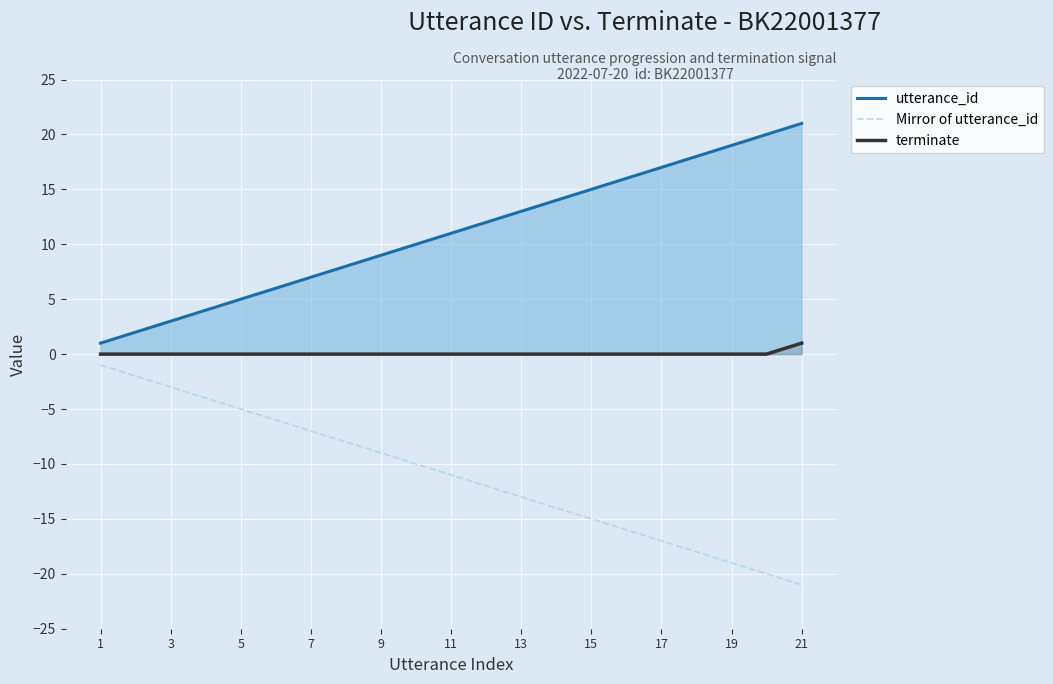

Which series has the largest range (max minus min)?

utterance_id